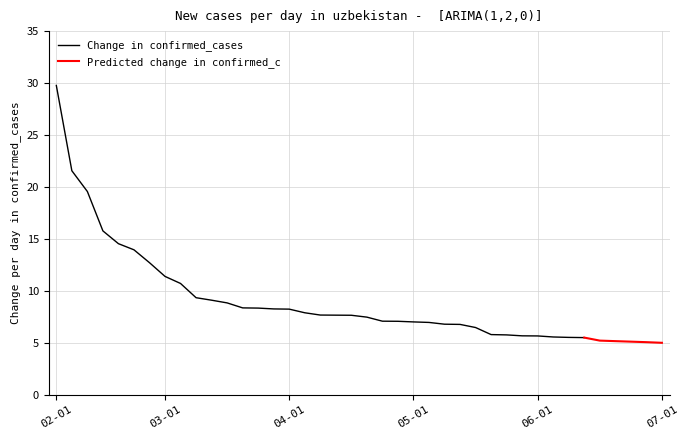

The Change in confirmed_cases series shows 16.3 at 9. True or false?

False